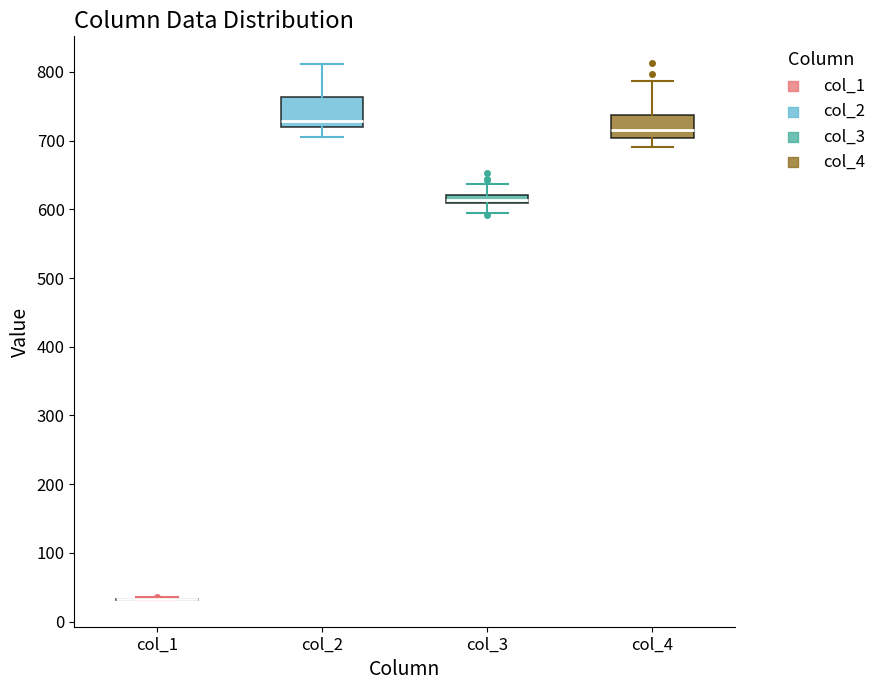

Where is the lower edge of the box for col_4 on the y-axis? The values are not printed on the chart, so give them approximately, as read against the axis.

700